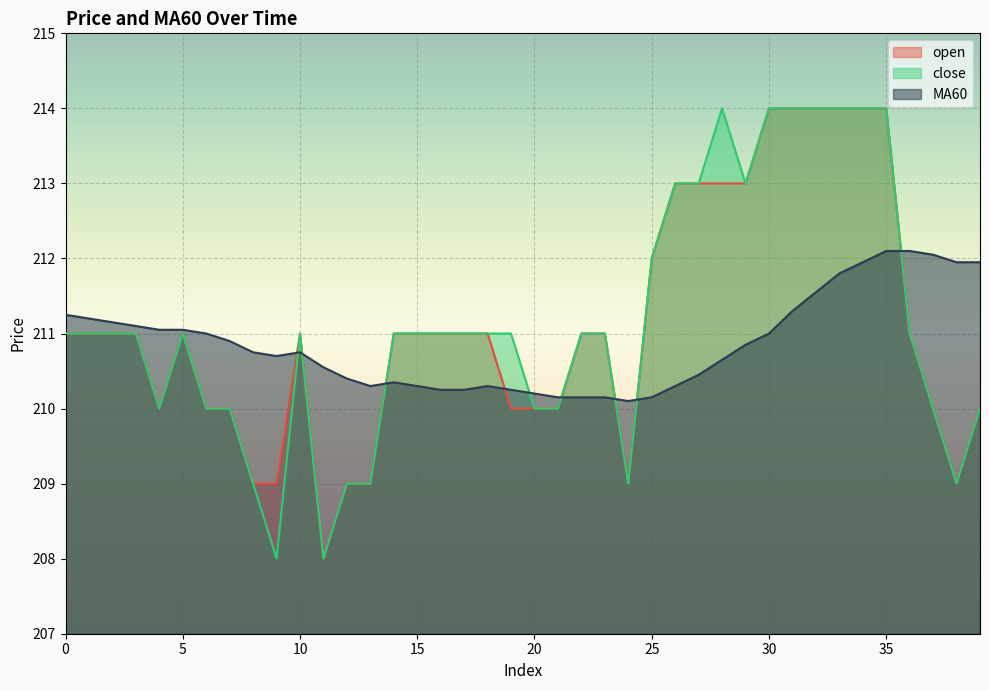

What is the approximate value of close at 35?

214.0